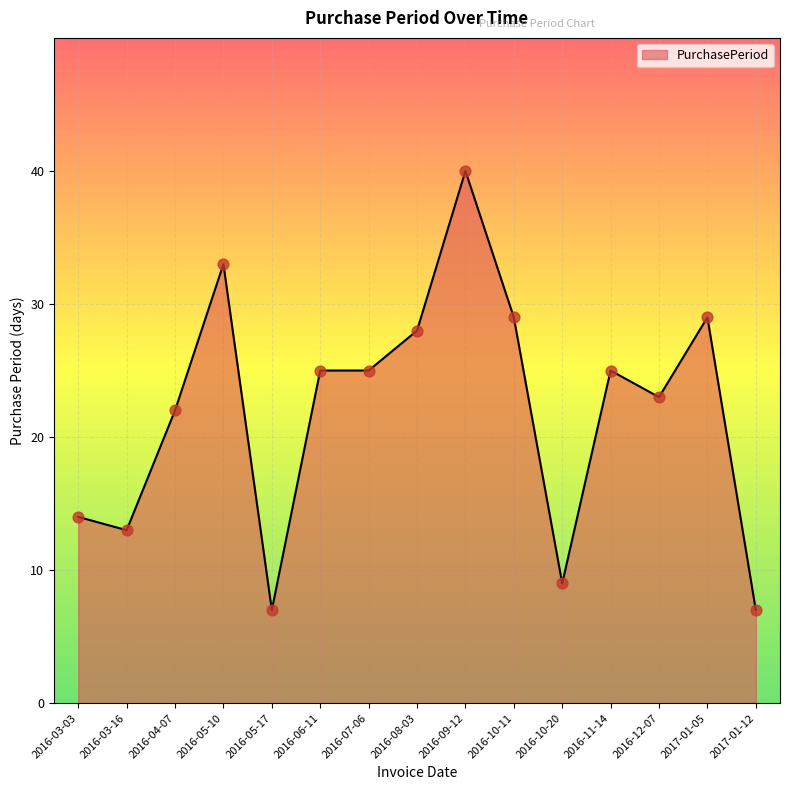

What is the change in value from 2016-06-11 to 2016-09-12?

+15